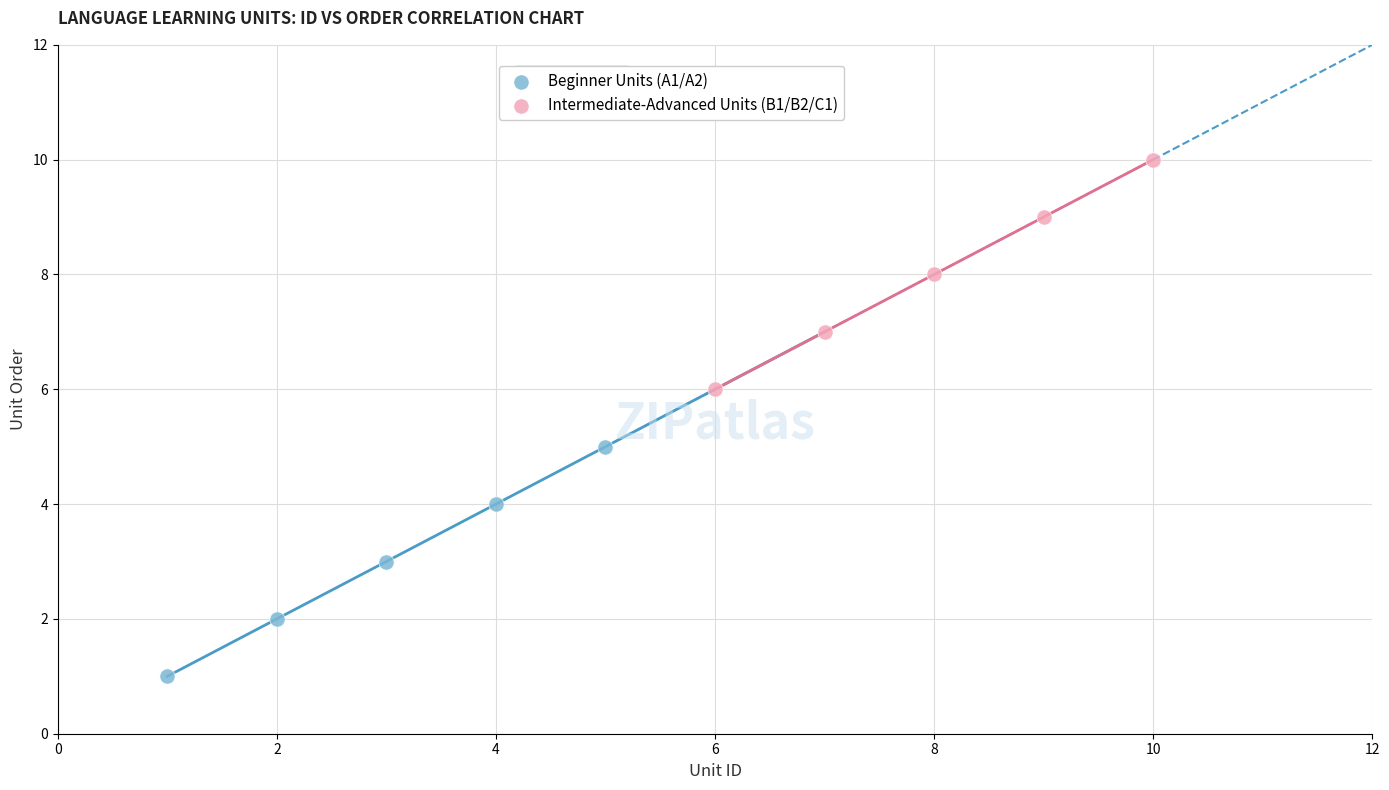

Which series contains the lowest Y value?

Beginner Units (A1/A2)